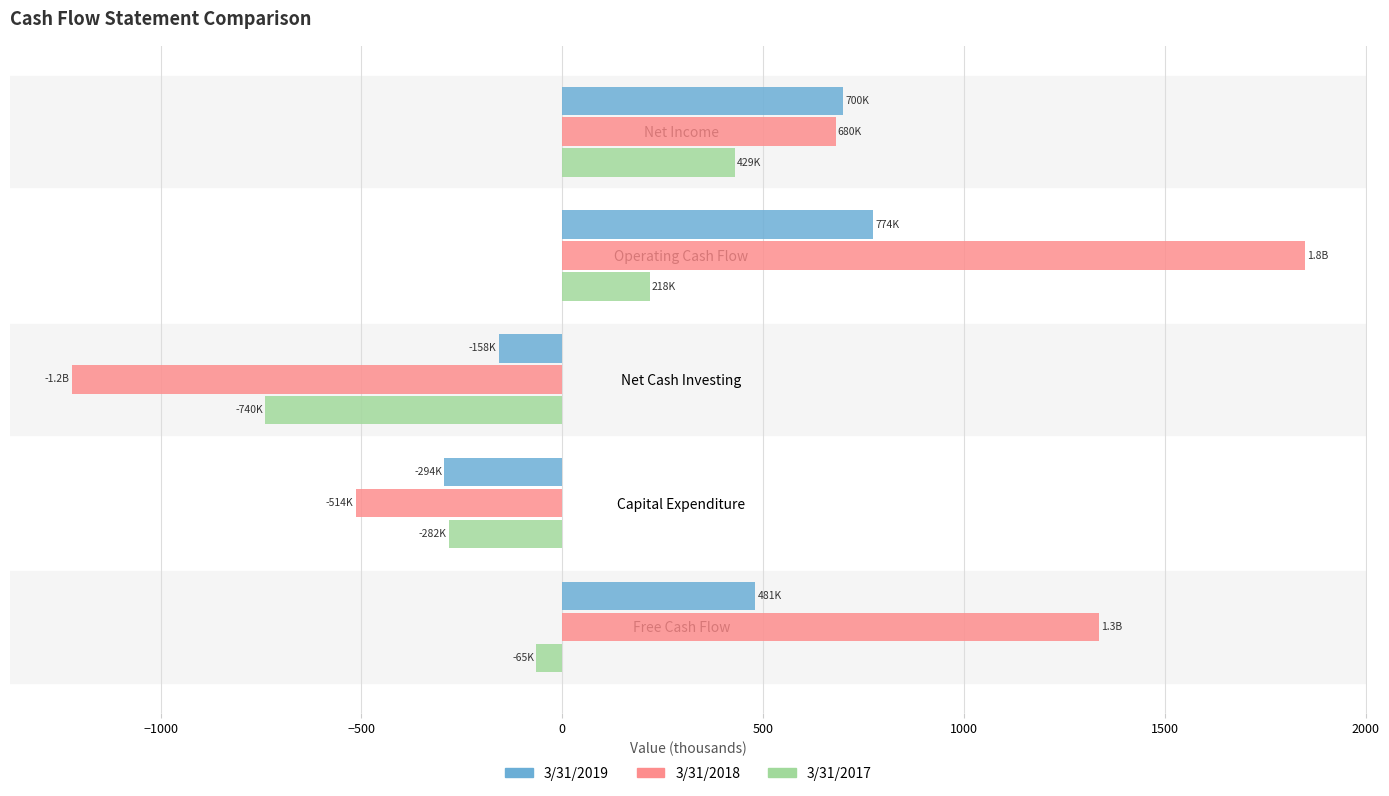

The 3/31/2018 series shows 1862.0 at Free Cash Flow. True or false?

False